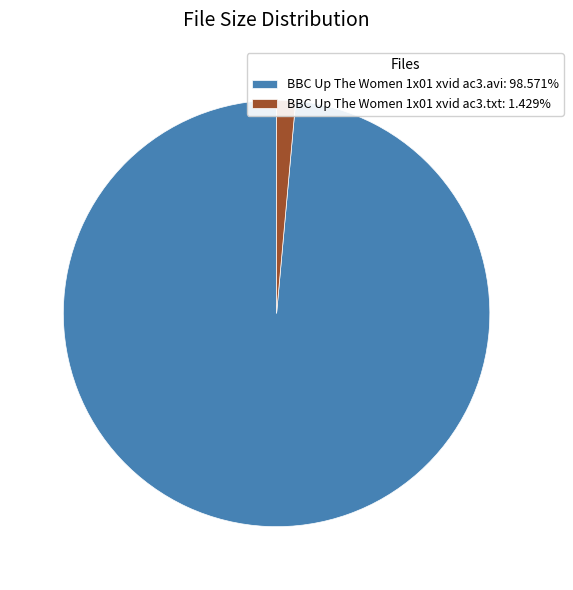

Approximately how many times larger is the value at BBC Up The Women 1x01 xvid ac3.avi: 98.571% compared to BBC Up The Women 1x01 xvid ac3.txt: 1.429%?

69.0